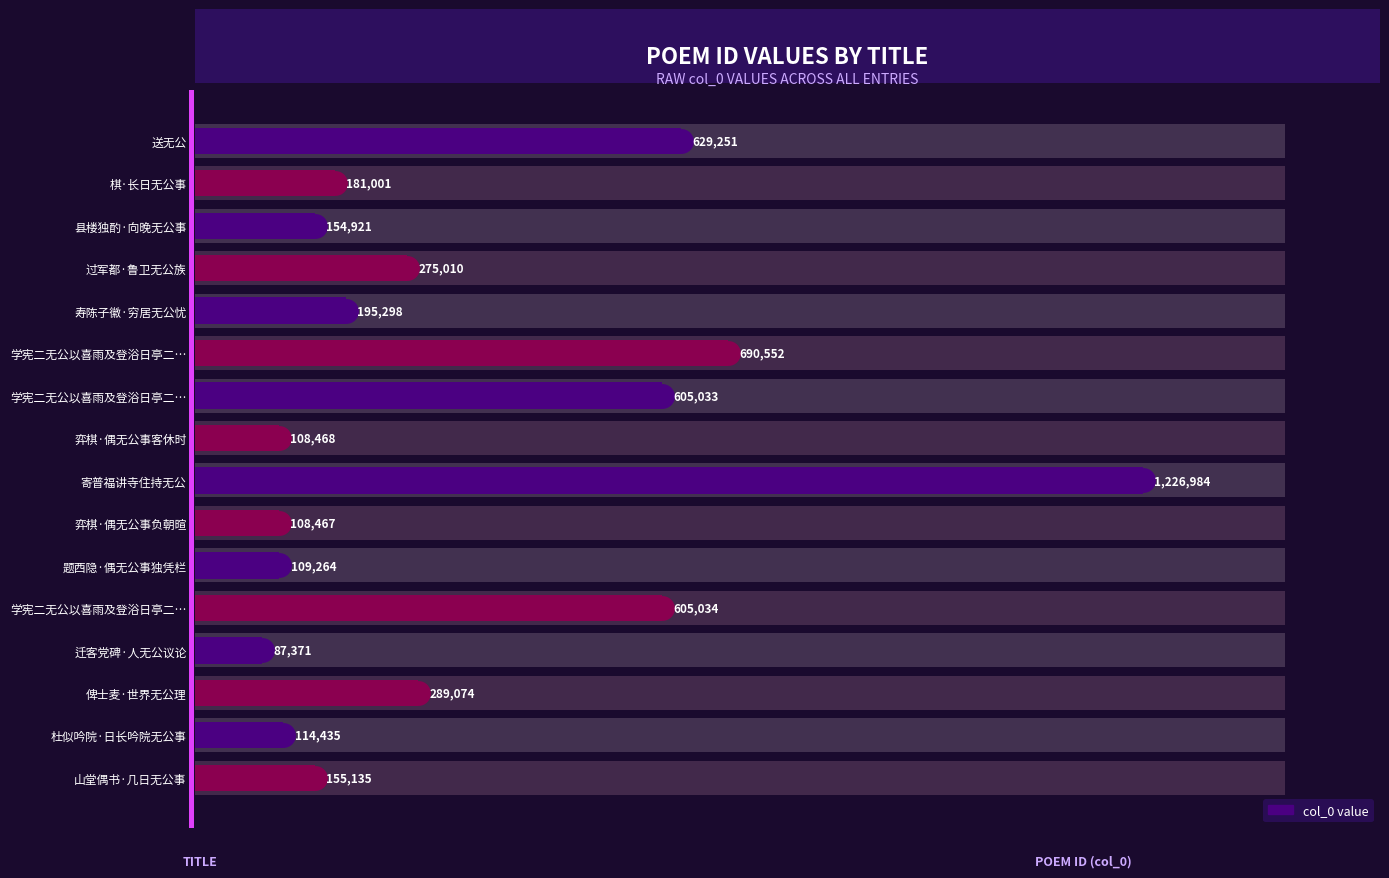

Which has a higher value, 寿陈子徽·穷居无公忧 or 俾士麦·世界无公理?

俾士麦·世界无公理